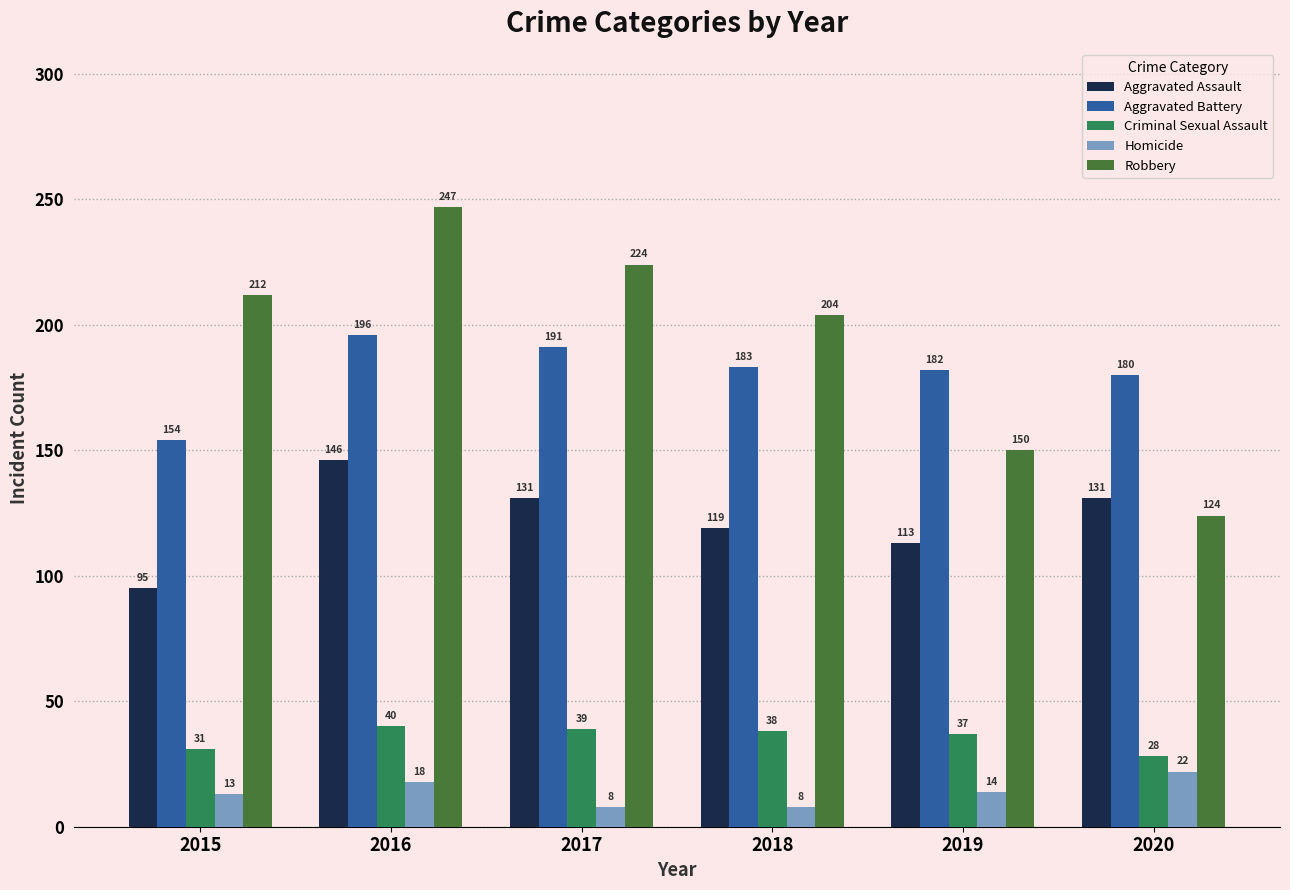

What is the spread (max minus min) of values at 2018?

196